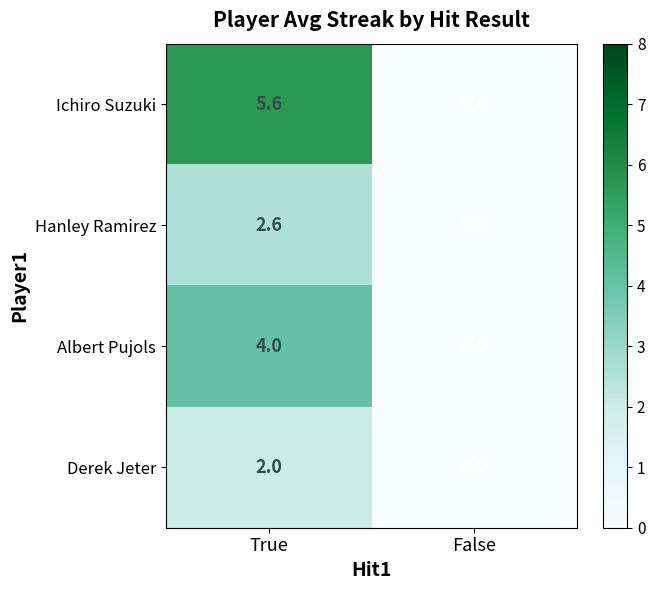

At which label does Ichiro Suzuki first exceed 5?

True